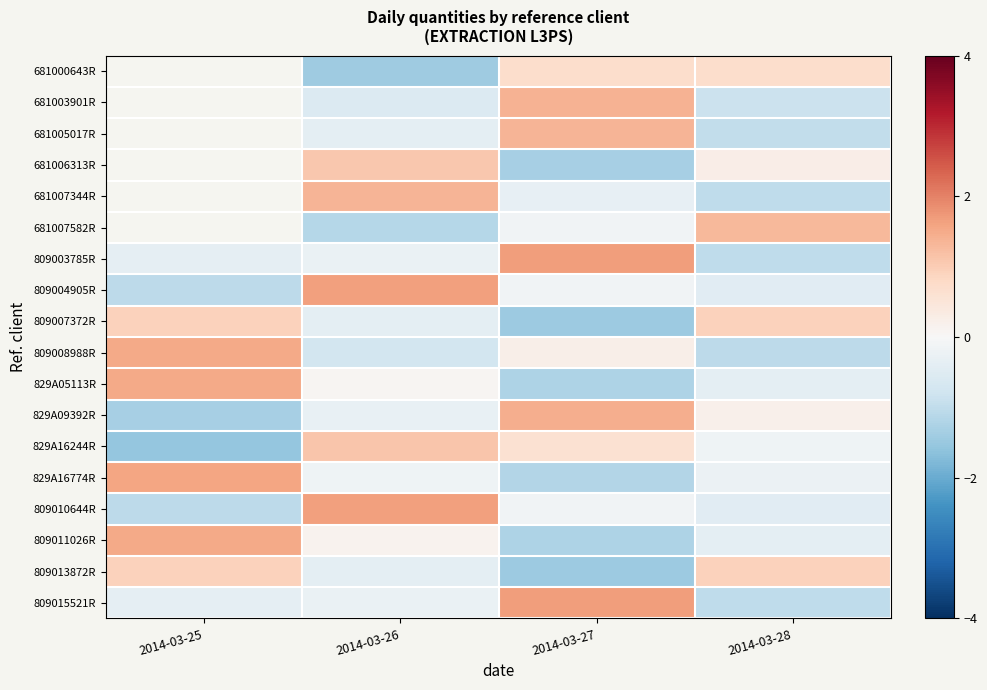

How many data points in 829A09392R are above 0?

2